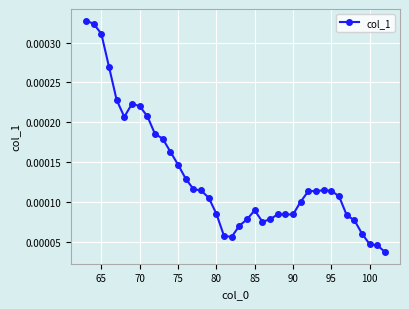

How many values are between 0 and 1?

40